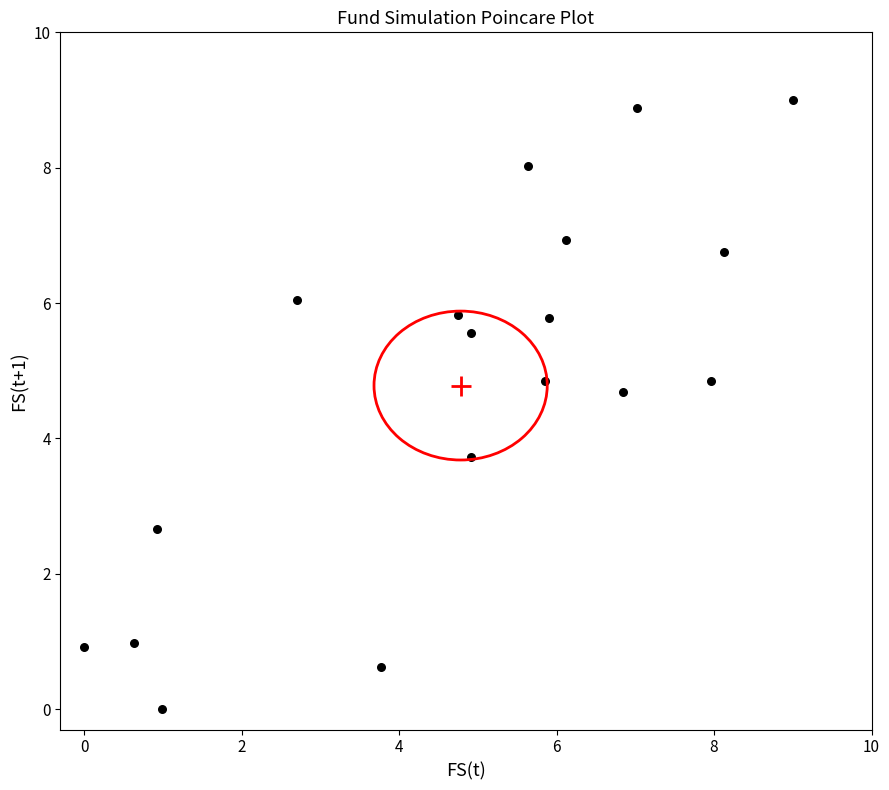

What Y value in the scatter plot is closest to 4?

3.7